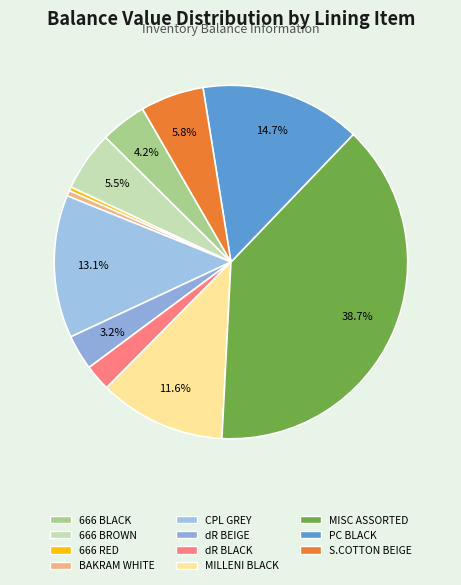

Is there any slice that represents more than half of the pie?

No